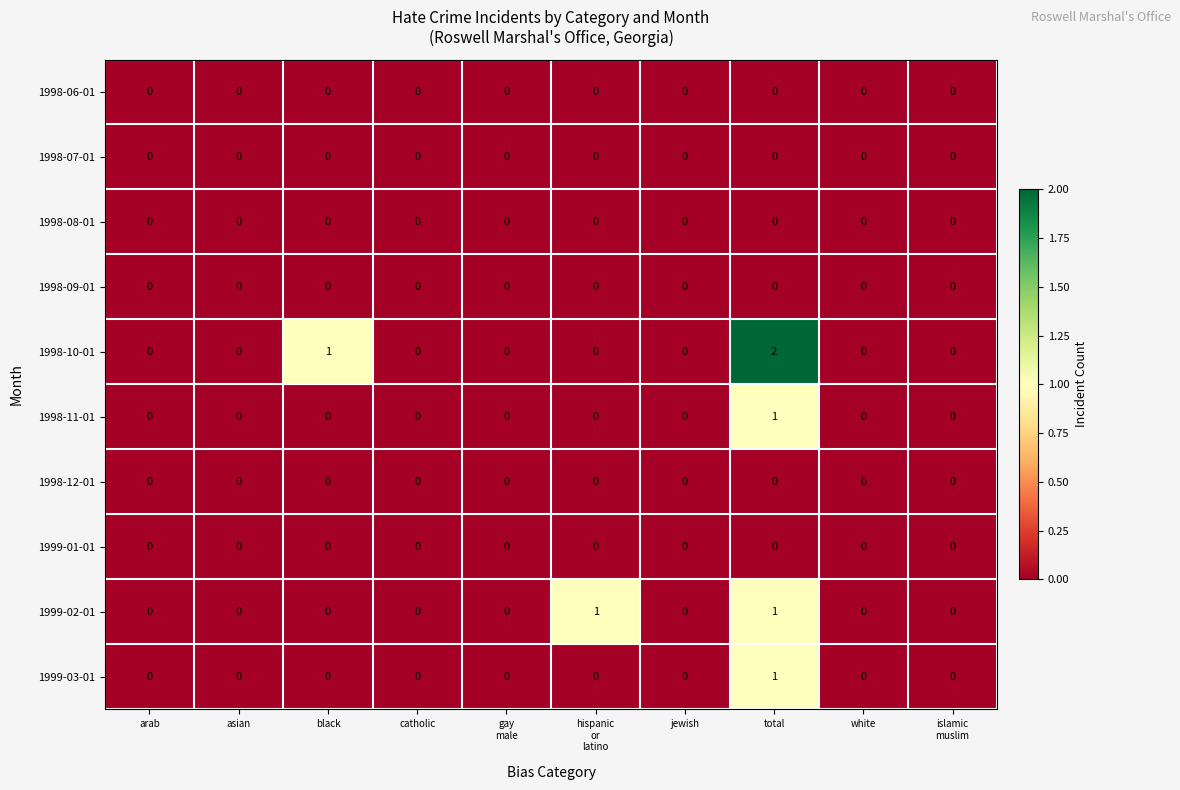

At which category is the sum across all series the highest?

total